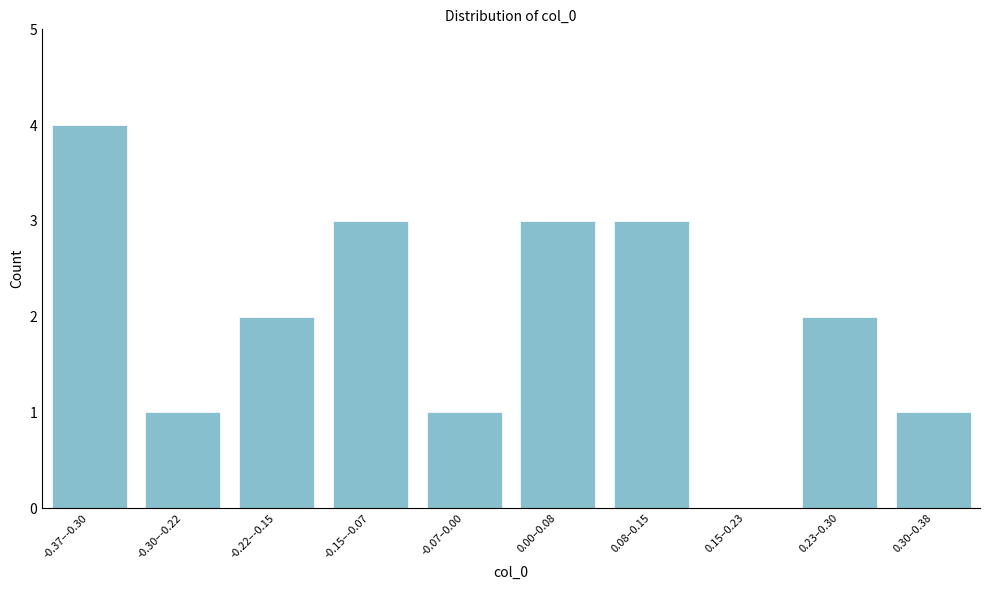

Reading left to right, what are all the values shown in this chart?

-0.37–-0.30=4	-0.30–-0.22=1	-0.22–-0.15=2	-0.15–-0.07=3	-0.07–0.00=1	0.00–0.08=3	0.08–0.15=3	0.15–0.23=0	0.23–0.30=2	0.30–0.38=1